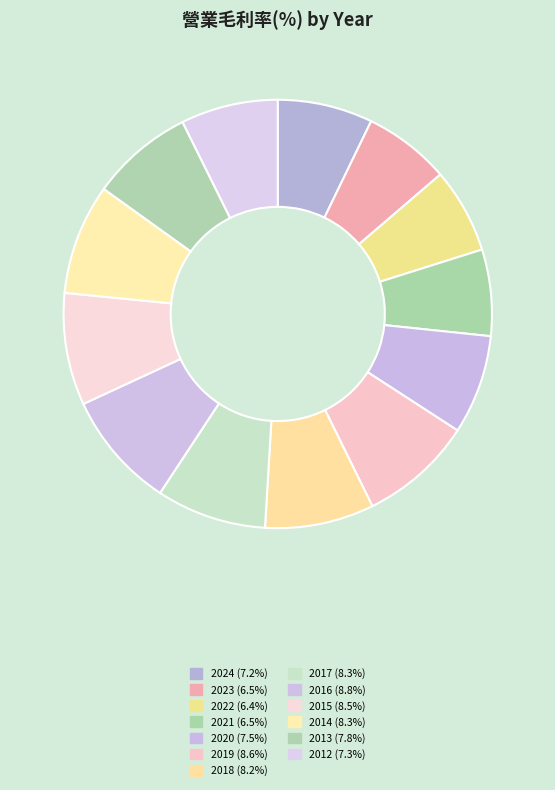

How many segments does this pie chart have?

13